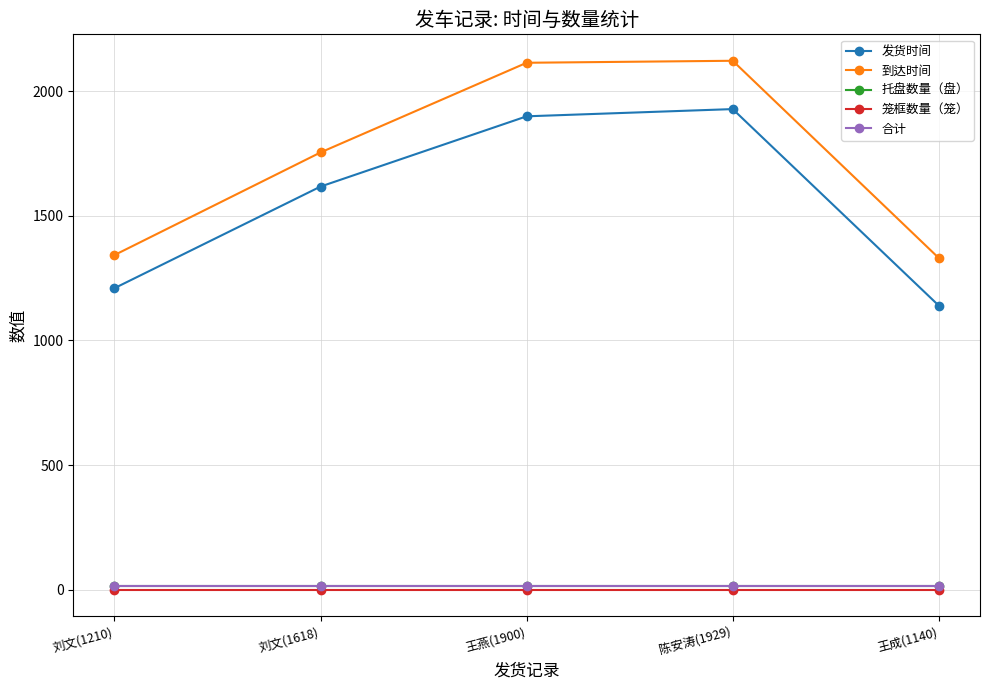

What are all the series names shown in the legend?

发货时间, 到达时间, 托盘数量（盘）, 笼框数量（笼）, 合计